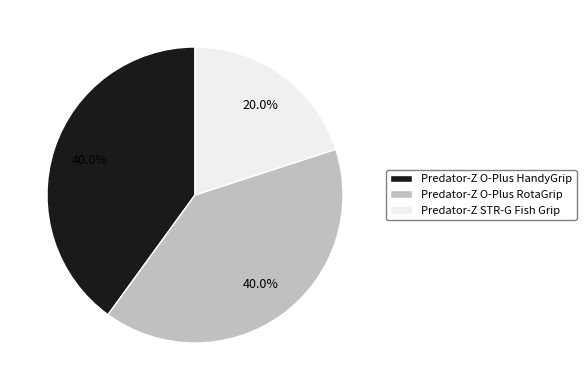

How many segments does this pie chart have?

3